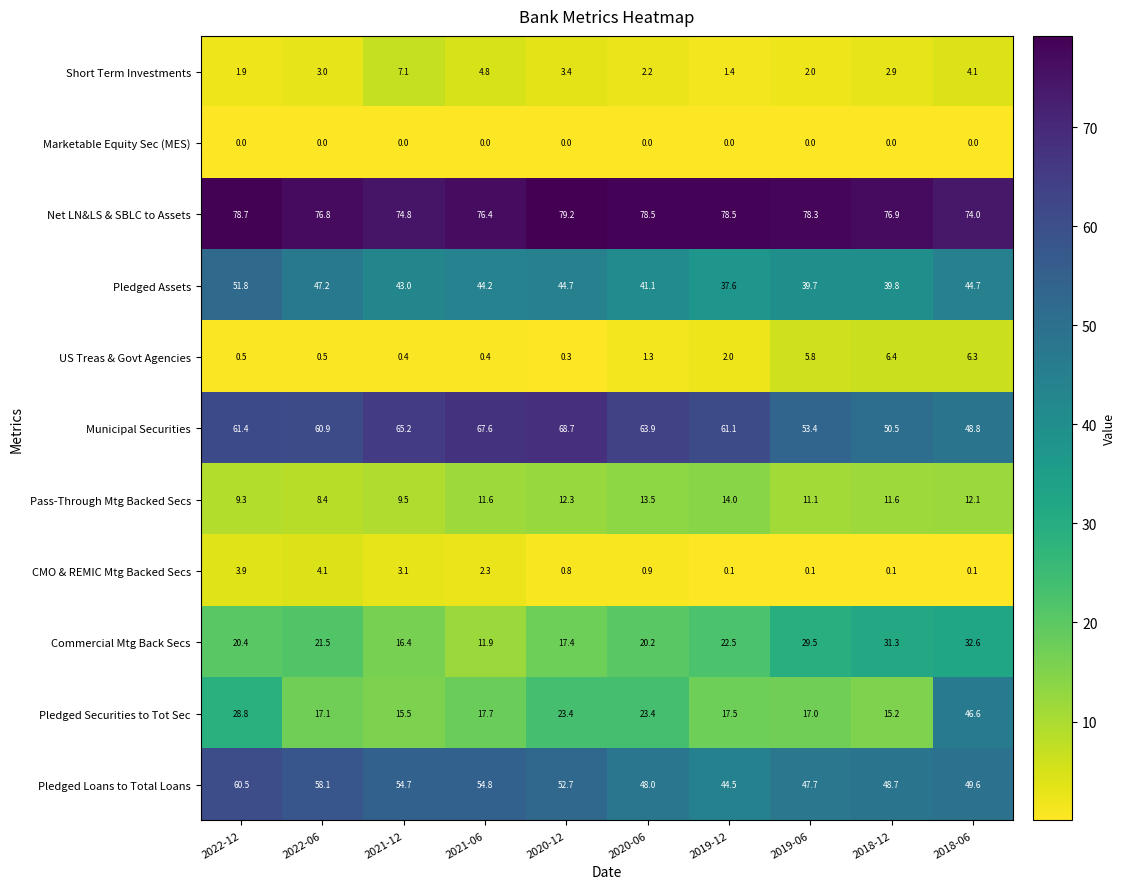

Count the number of data series in this chart.

11